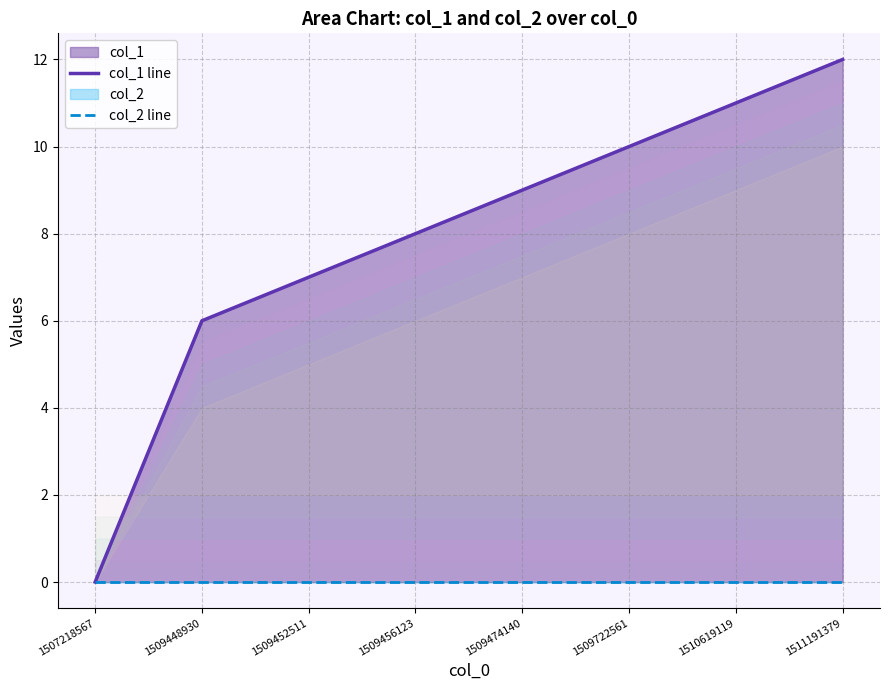

Rank the series by their maximum value, from lowest to highest.

col_2 line, col_1 line